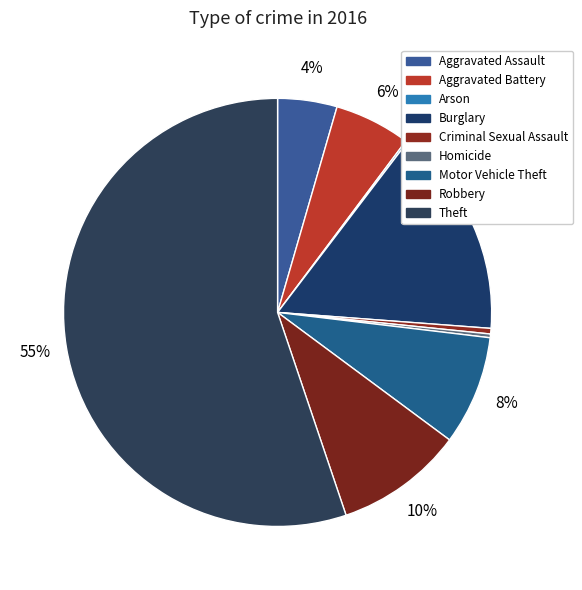

Is it true that Aggravated Battery is 6% of the pie?

True